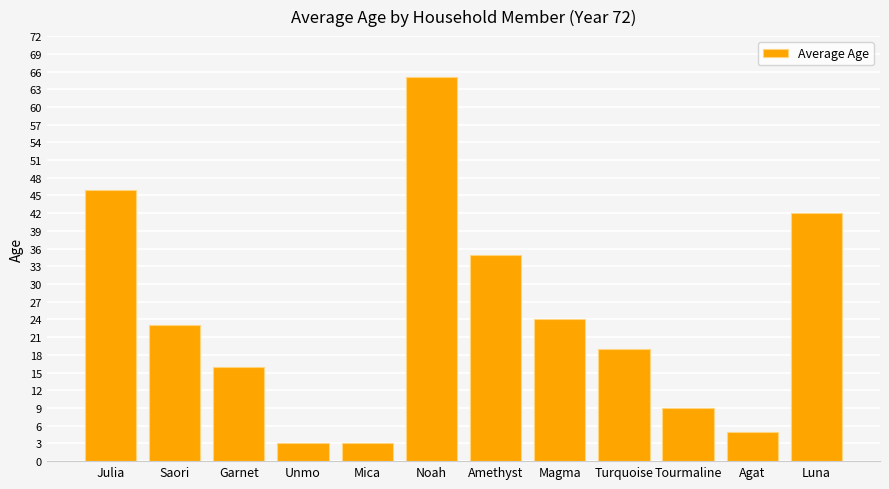

Which label corresponds to the largest value in the chart?

Noah